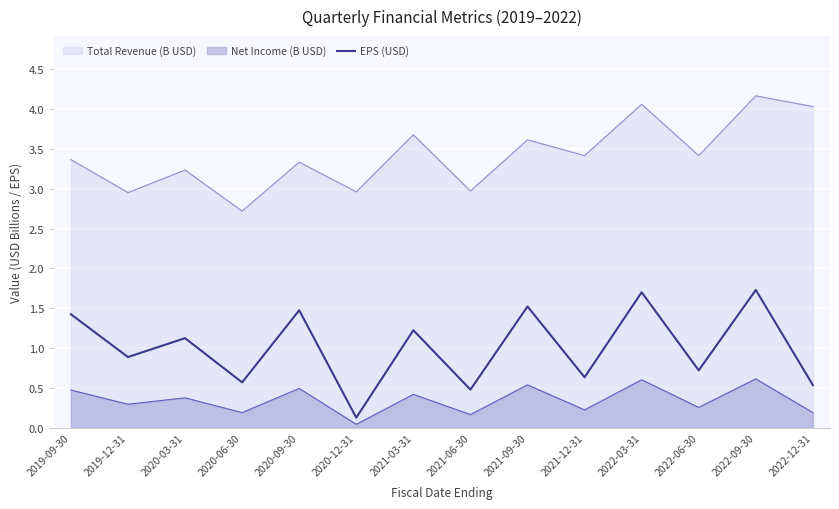

How many distinct data groups are displayed?

3